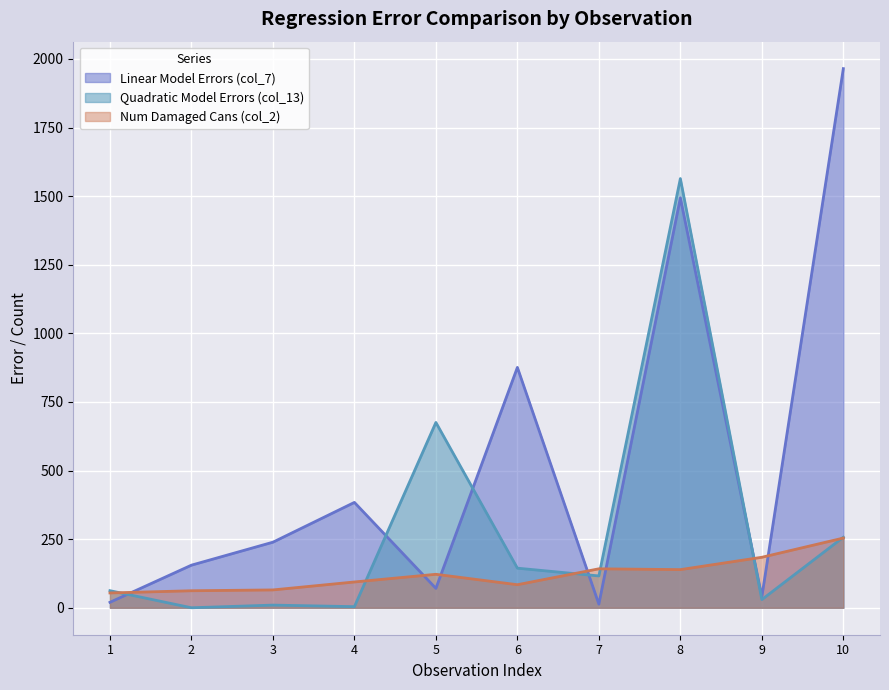

What is the total value across all series at 4?

482.0